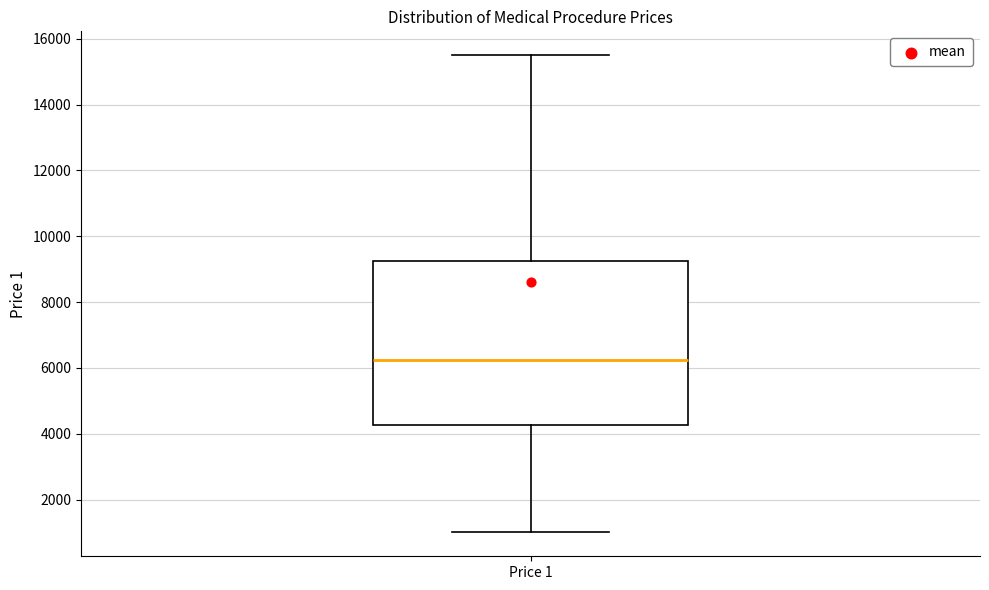

Transcribe this box plot: give where the median line is, the range the box spans, and where the two whiskers end, as read against the y-axis. The values are not printed on the chart, so give them approximately, as read against the axis.

median 6200, box 4200 to 9200, whiskers 1000 to 15600